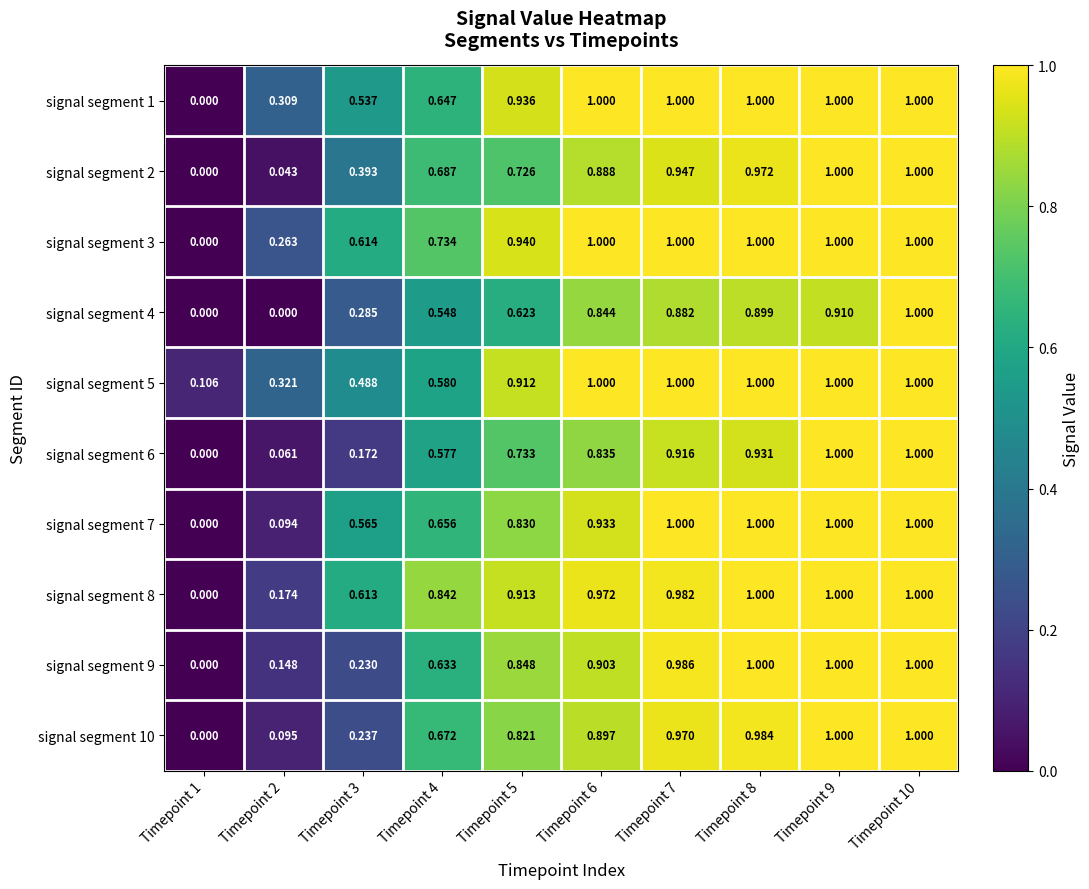

What is the maximum value shown in the chart?

1.0